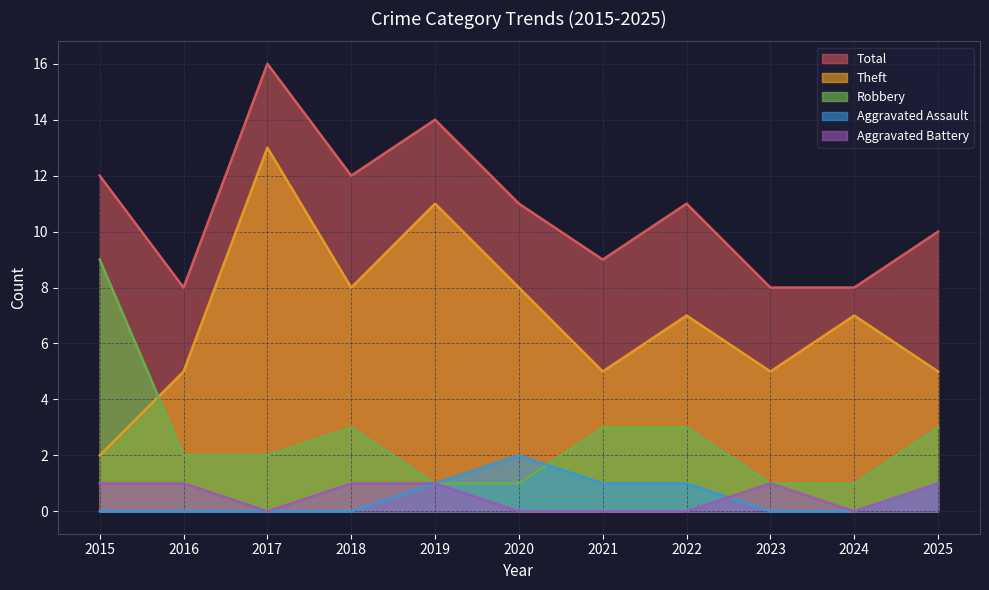

Count the Aggravated Assault values in the range 0 to 1.

10